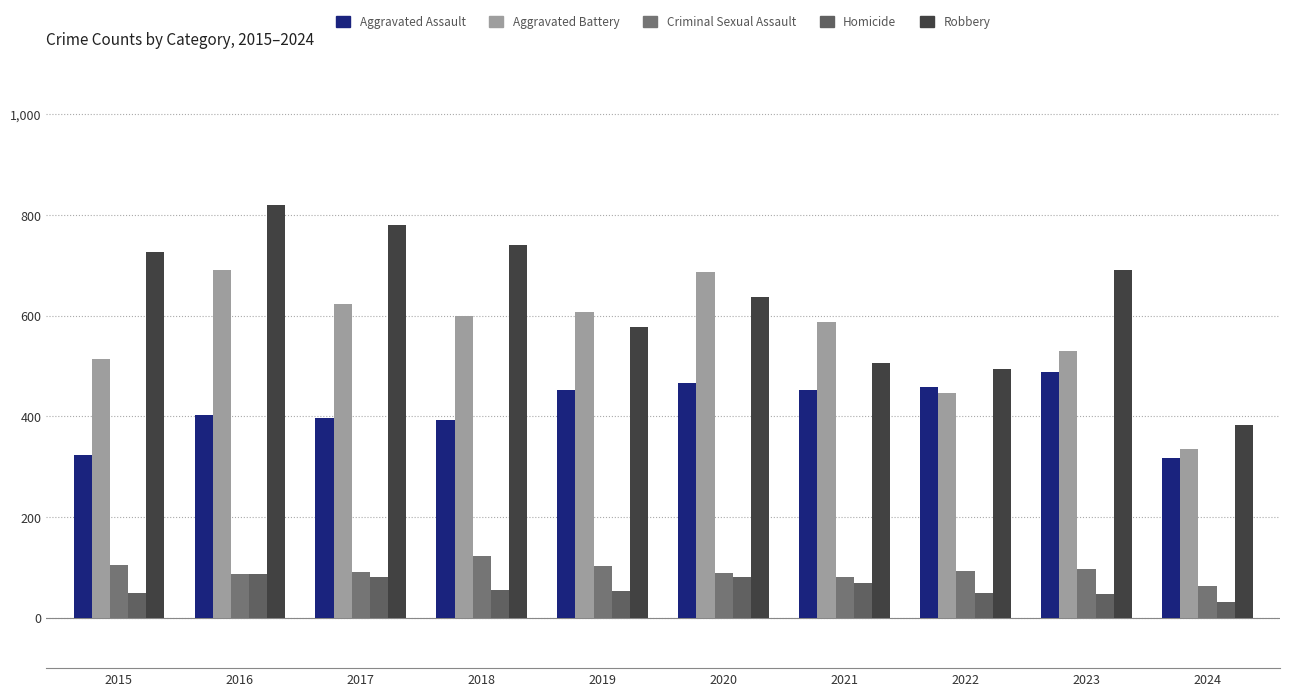

At which label does Criminal Sexual Assault reach its minimum?

2024